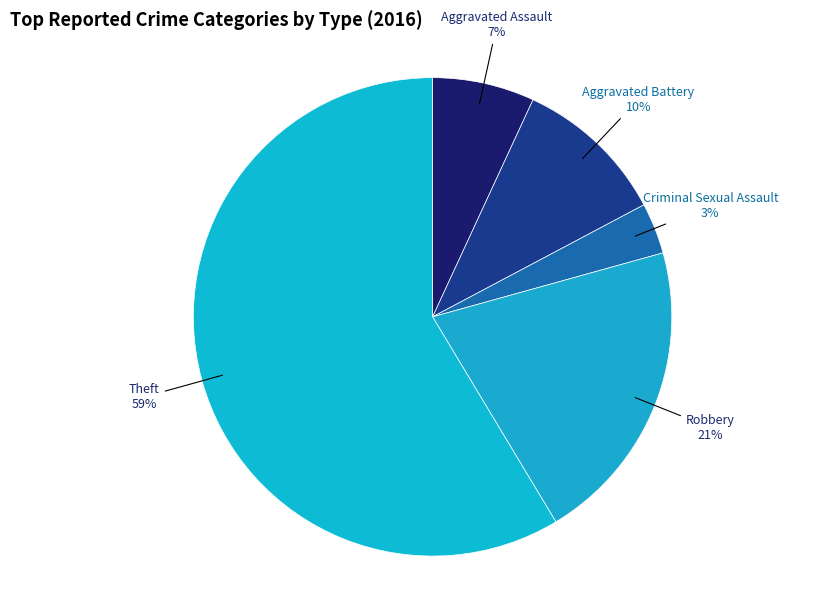

Is there any slice that represents more than half of the pie?

Yes